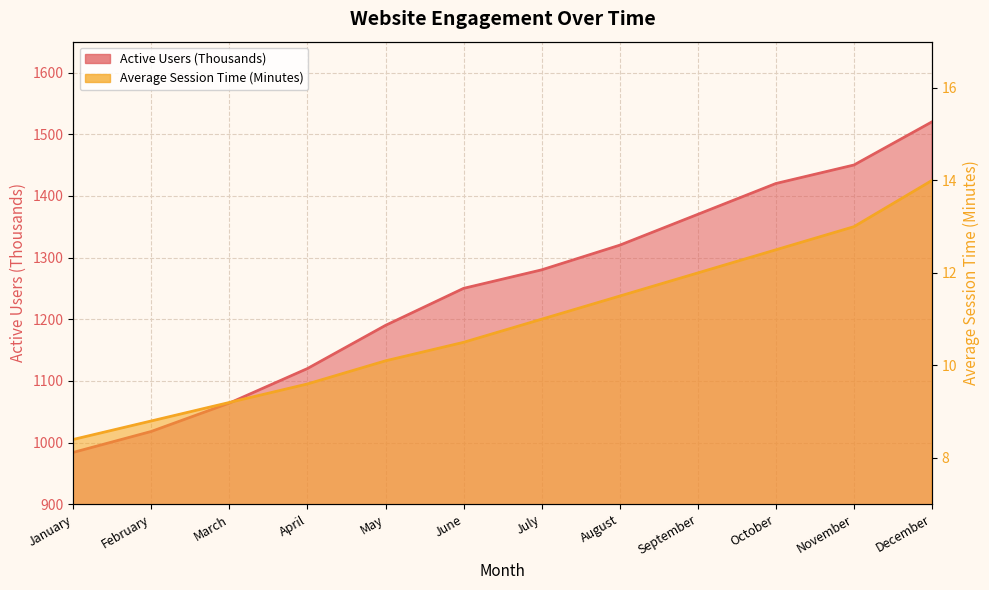

Does the chart display data point markers on the line(s)?

No